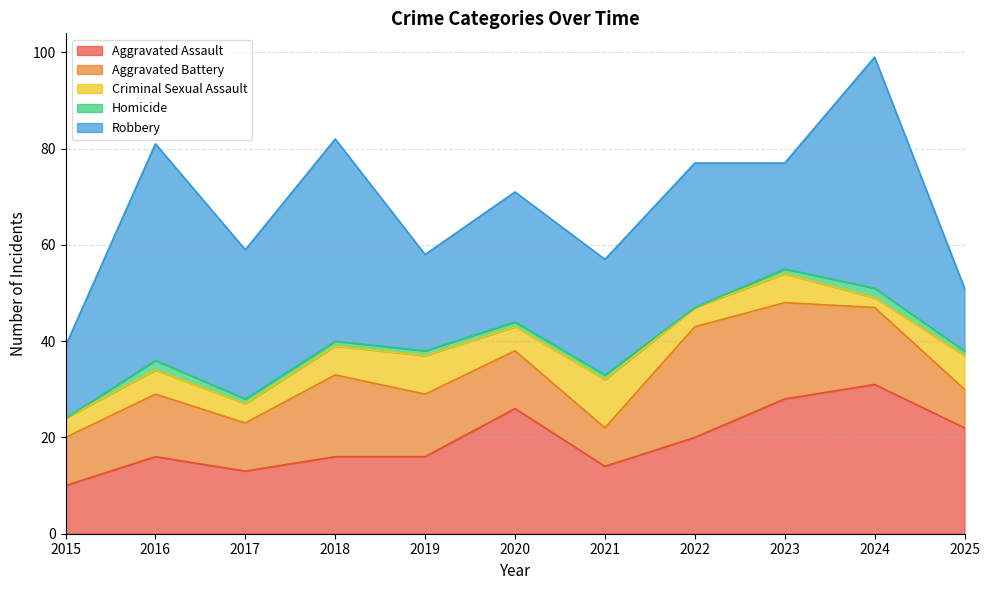

Between 2021 and 2019, which is larger?

2019